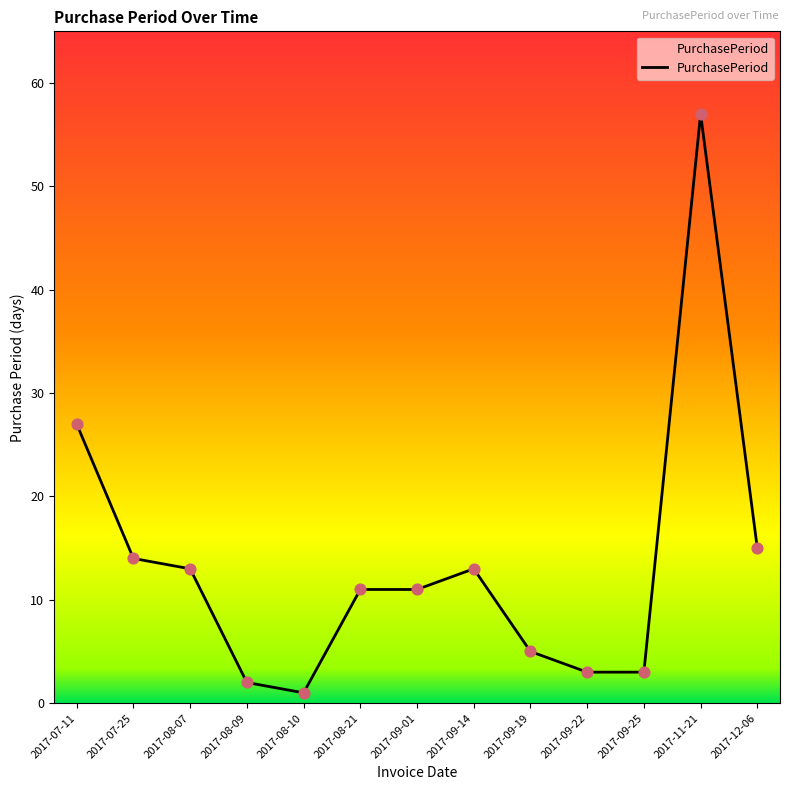

Between 2017-08-07 and 2017-09-01, which is larger?

2017-08-07